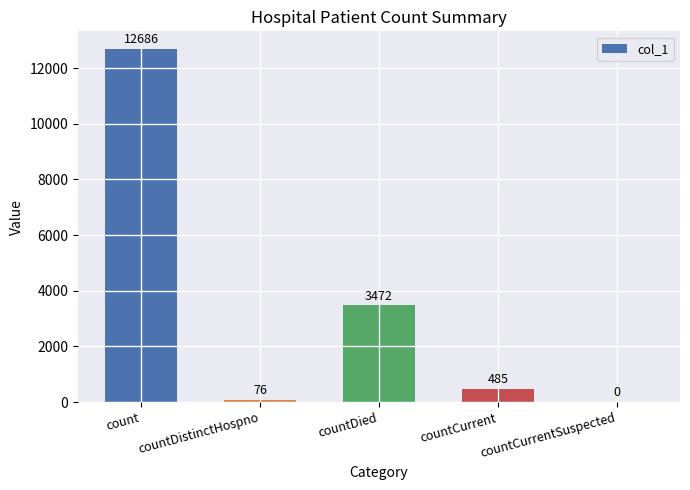

What is the change in value from count to countDied?

-9214